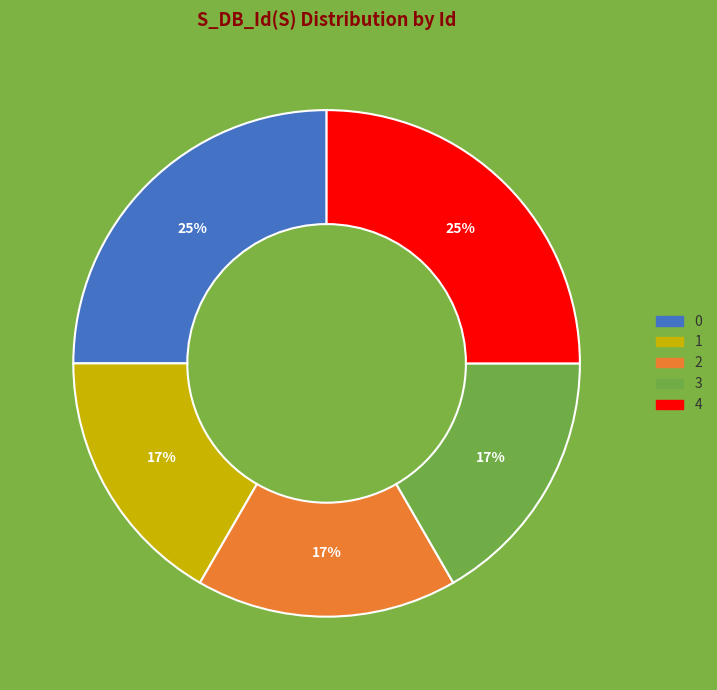

Is 0 the majority of the pie?

No